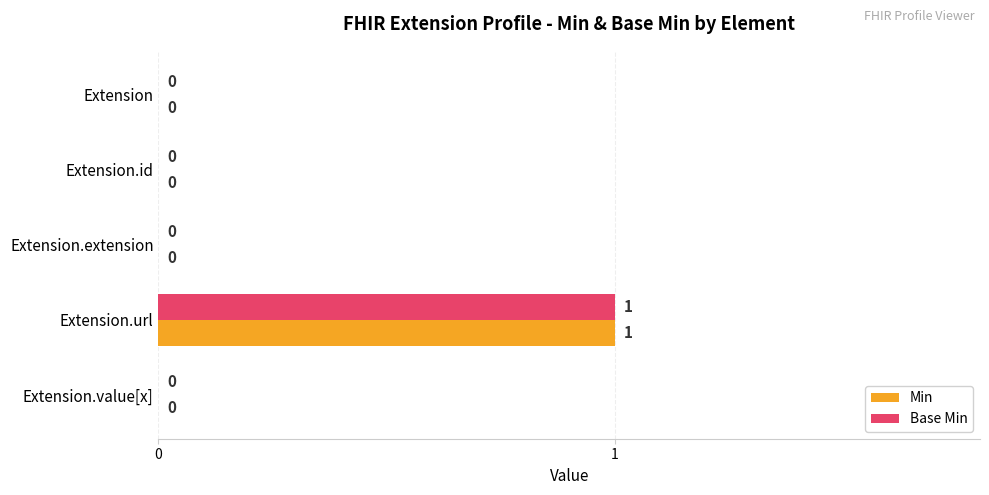

Is it true that Base Min equals 0 at Extension.extension?

True